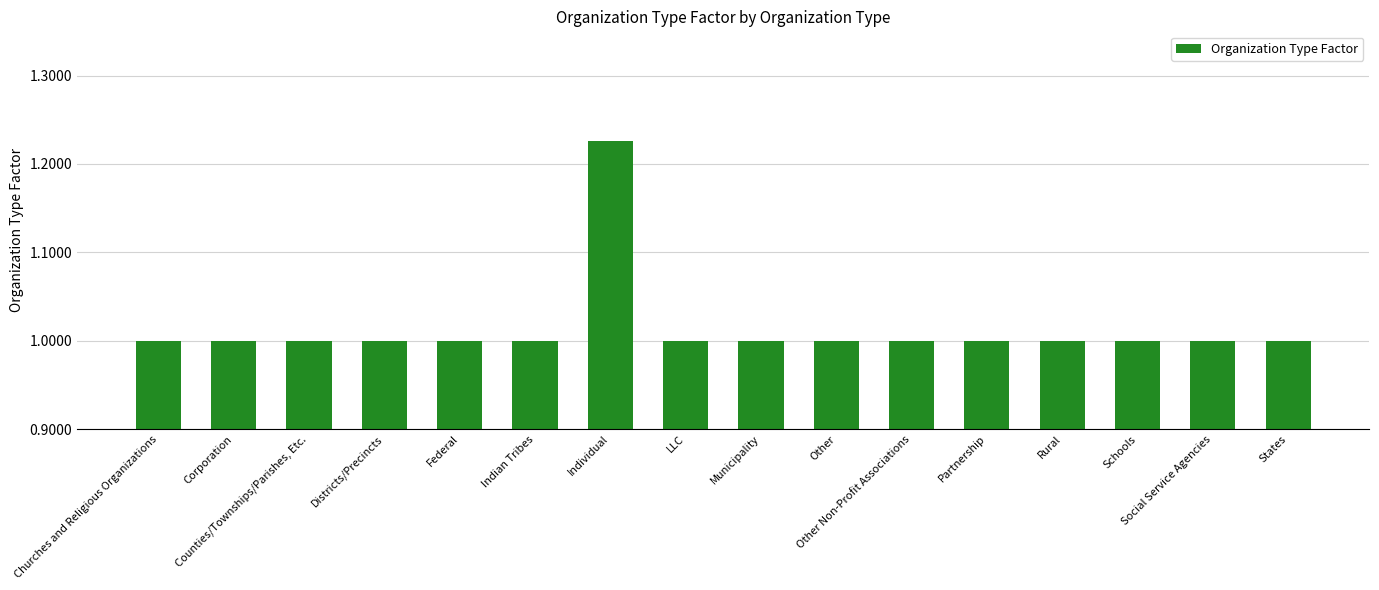

What is the sum of all values?

16.2